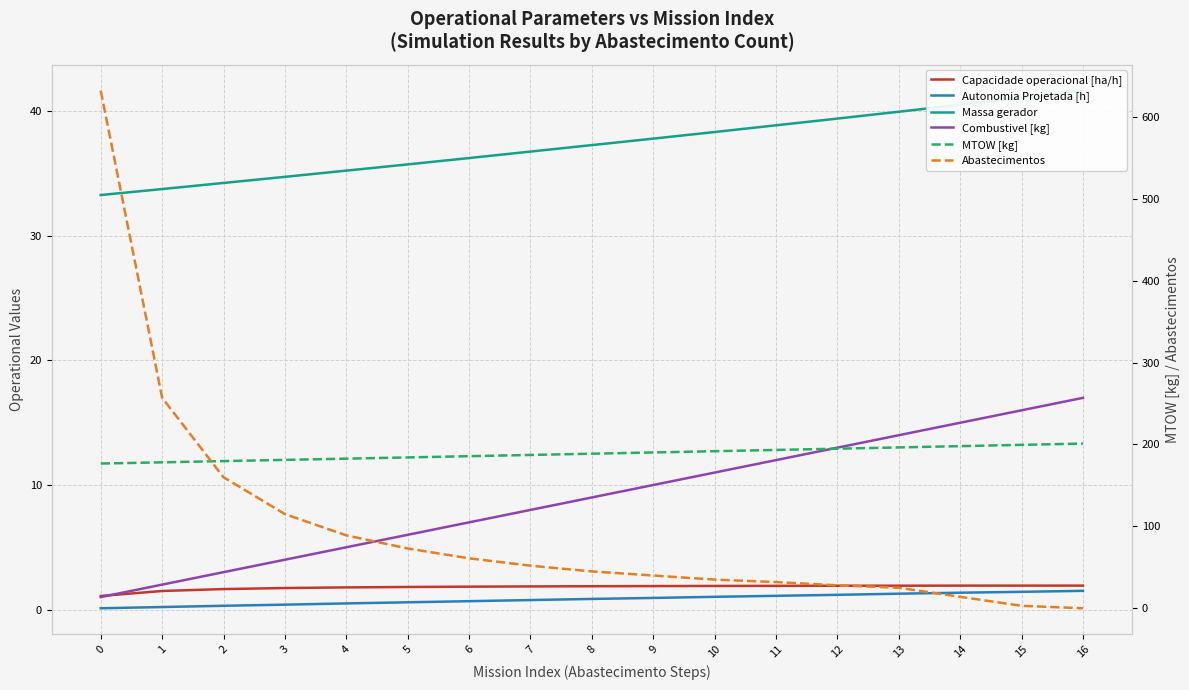

Which has a higher value, 12 or 8?

12